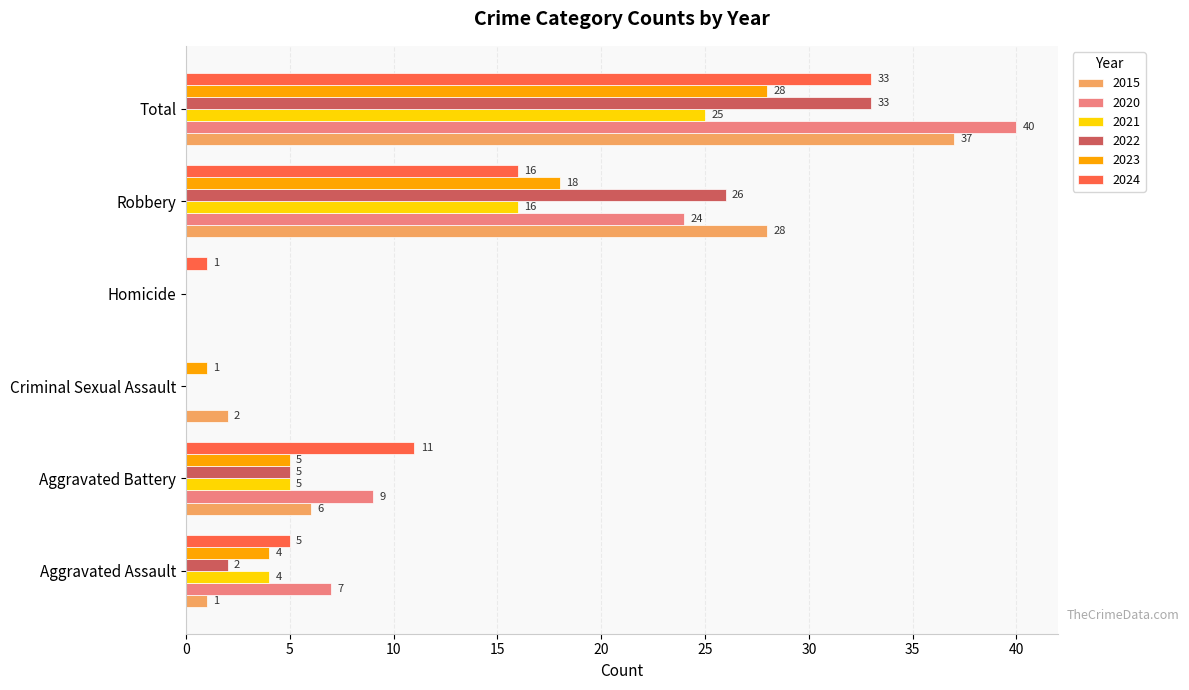

What is the sum of all 2015 values?

74